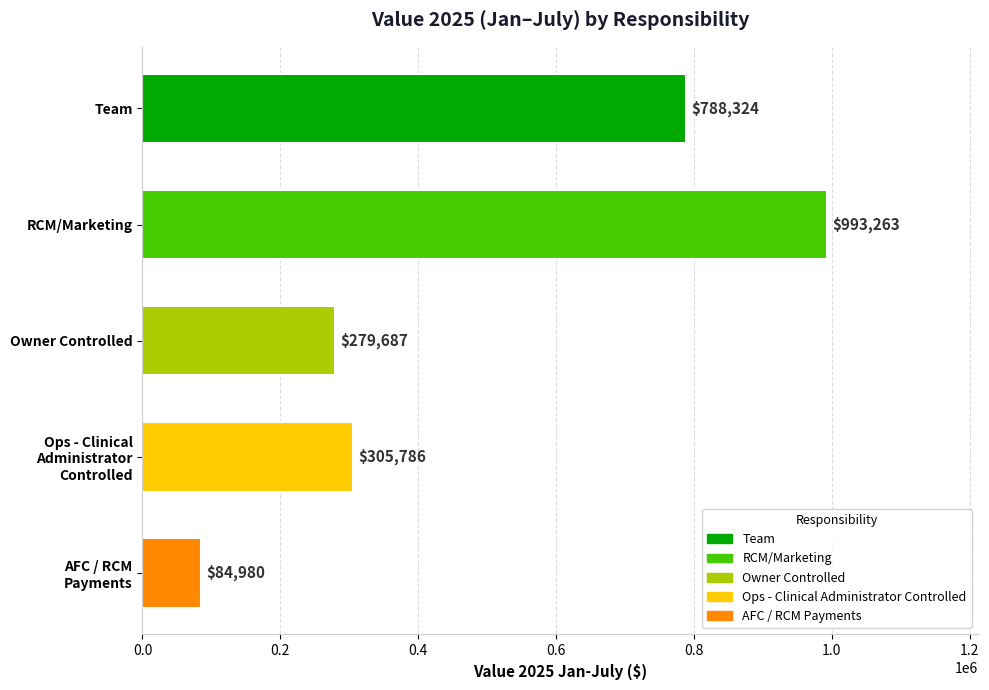

Rank the categories by value from lowest to highest.

AFC / RCM
Payments, Owner Controlled, Ops - Clinical
Administrator
Controlled, Team, RCM/Marketing